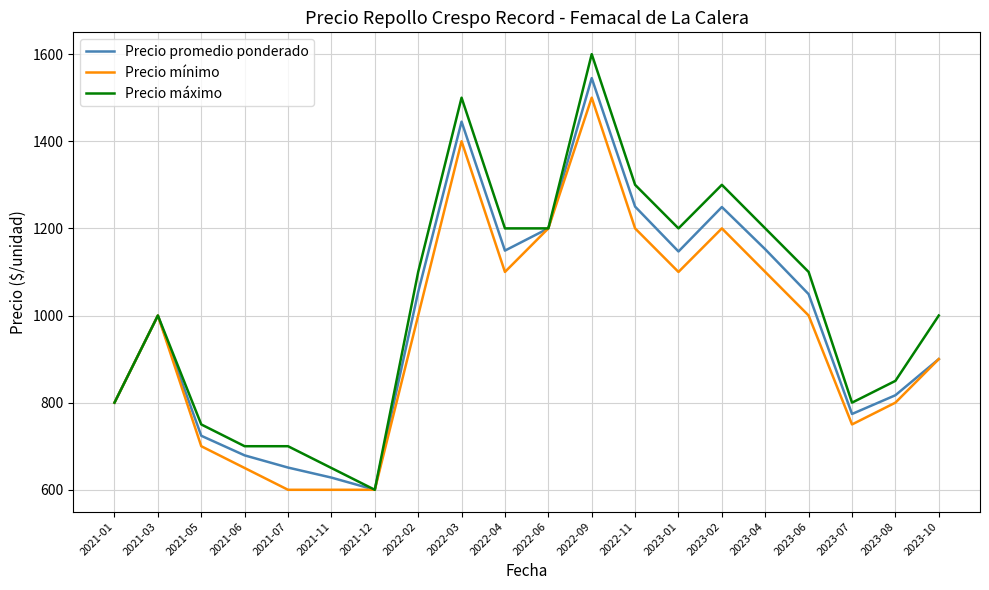

What is the sum of the Precio promedio ponderado values at 2022-09 and 2021-03?

2545